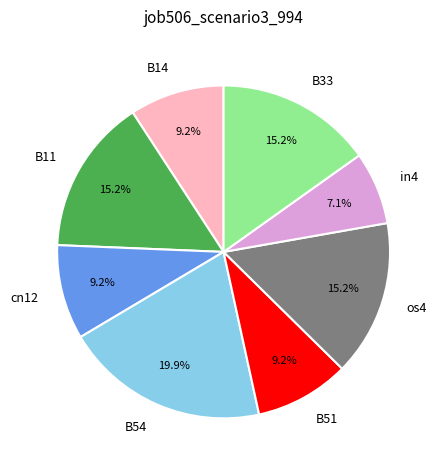

To the nearest percent, what is the combined percentage of B51 and B14?

18%